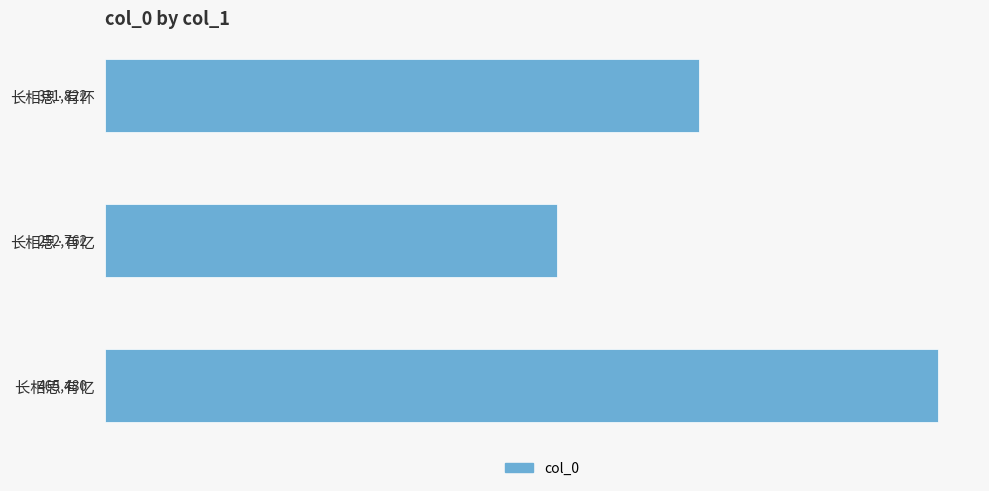

Rank the categories by value from lowest to highest.

长相思·有忆, 长相思·有怀, 长相思 有忆